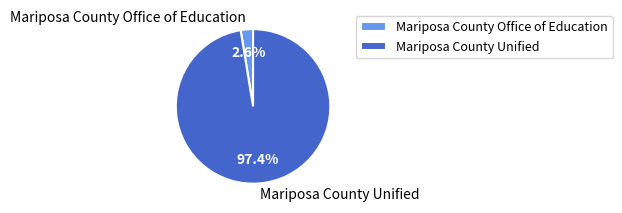

To the nearest percent, what is the combined percentage of Mariposa County Unified and Mariposa County Office of Education?

100%